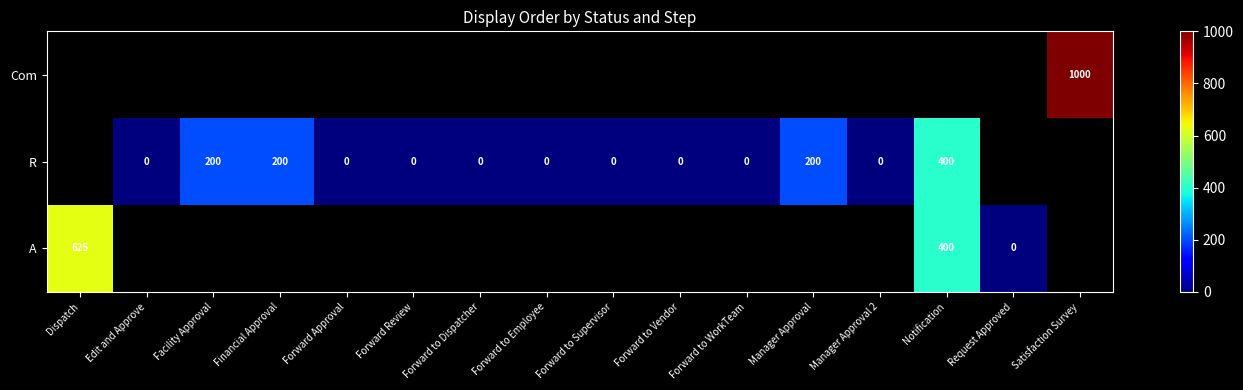

True or false: R has a value of 74 at Financial Approval.

False